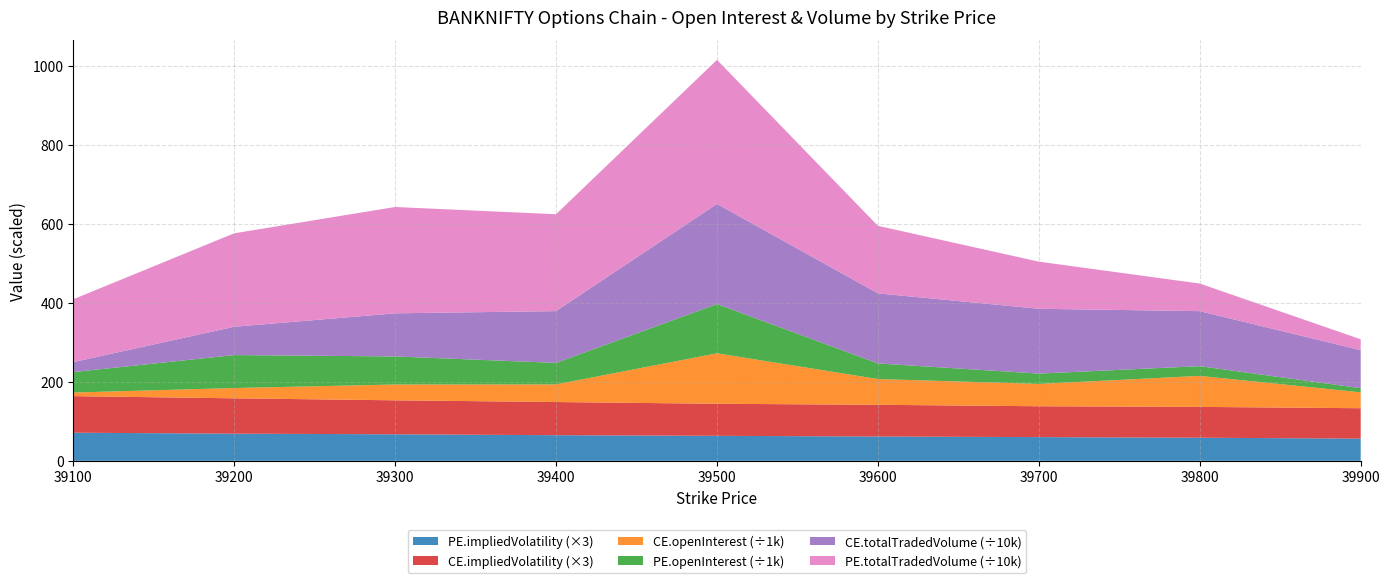

Reading right to left, list all the values displayed in this chart.

PE.openInterest: 10448.0	24611.0	26156.0	39455.0	124643.0	54420.0	70909.0	83415.0	51820.0
PE.totalTradedVolume: 274863.0	698406.0	1192245.0	1708231.0	3644380.0	2450831.0	2690012.0	2364700.0	1589542.0
CE.openInterest: 40220.0	78423.0	56469.0	65155.0	127638.0	44597.0	40042.0	26001.0	9080.0
CE.totalTradedVolume: 962415.0	1391794.0	1639743.0	1773030.0	2533035.0	1310028.0	1091218.0	715928.0	252172.0
PE.impliedVolatility: 18.7	19.5	20.0	20.5	21.1	21.6	22.4	22.9	23.7
CE.impliedVolatility: 25.6	26.0	26.0	26.8	27.0	28.0	28.7	29.8	30.9